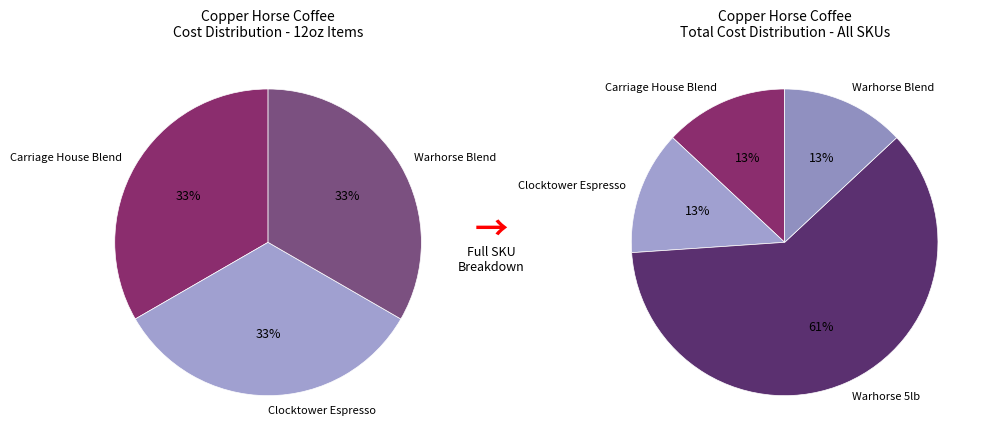

The Warhorse 5lb slice represents 61% of the pie. True or false?

True